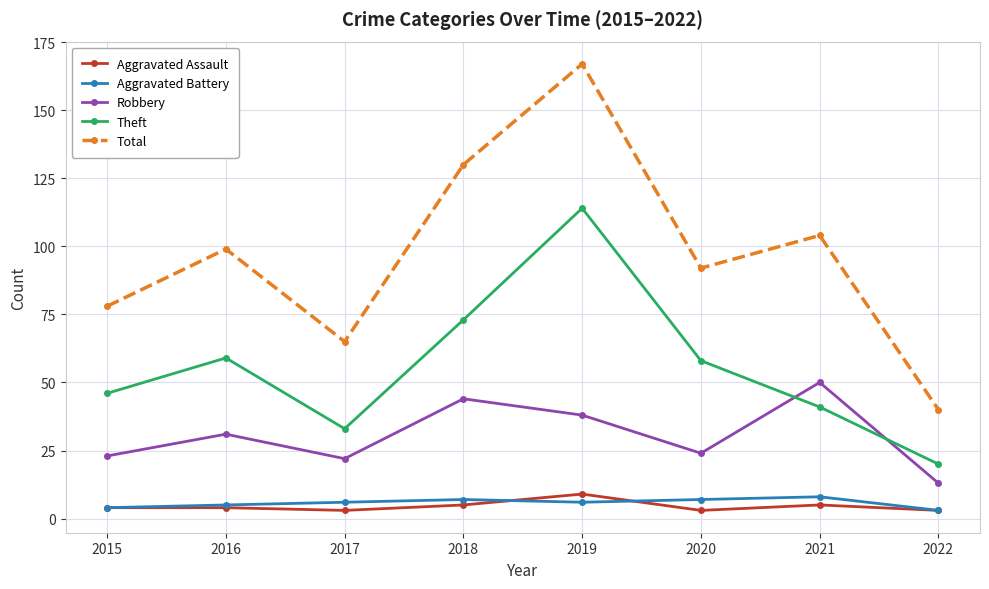

What is the value of the Aggravated Battery point at the 7th from the left?

8